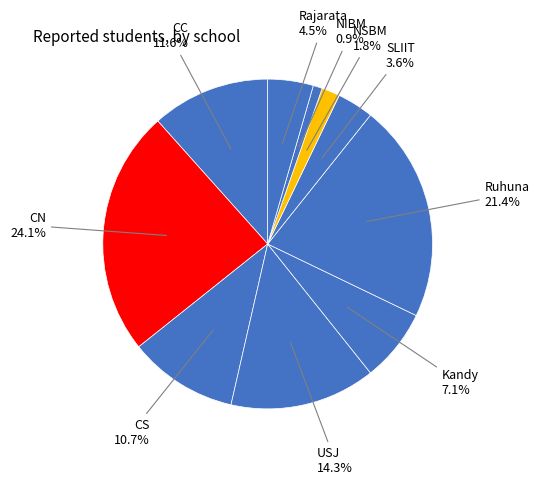

How many segments does this pie chart have?

10